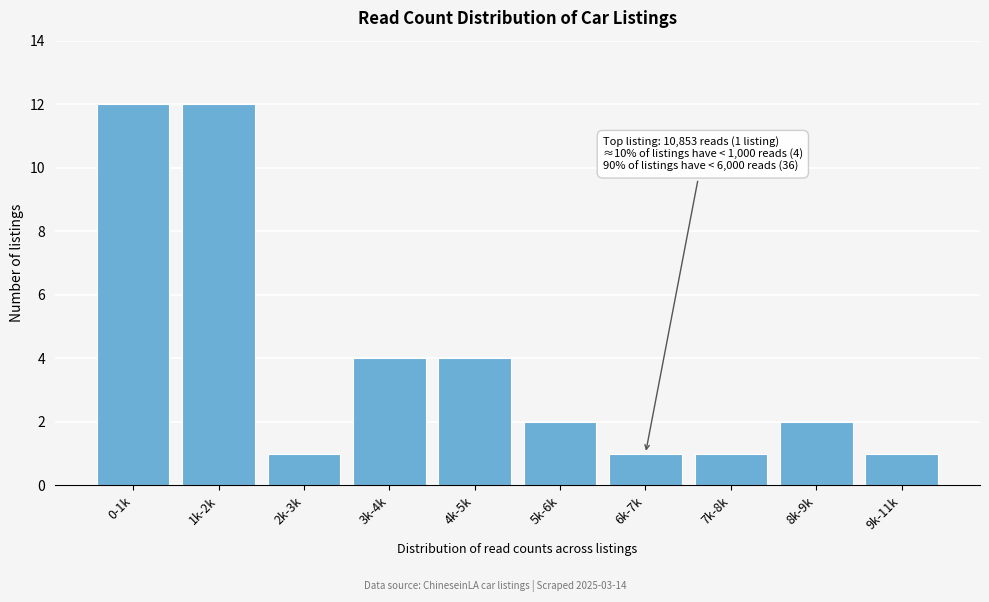

Reading left to right, list all the values displayed in this chart.

0-1k=12	1k-2k=12	2k-3k=1	3k-4k=4	4k-5k=4	5k-6k=2	6k-7k=1	7k-8k=1	8k-9k=2	9k-11k=1